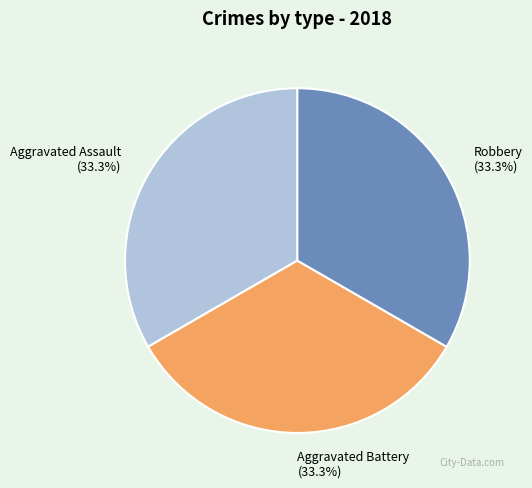

What percentage is NOT represented by Aggravated Battery (33.3%)?

66.7%